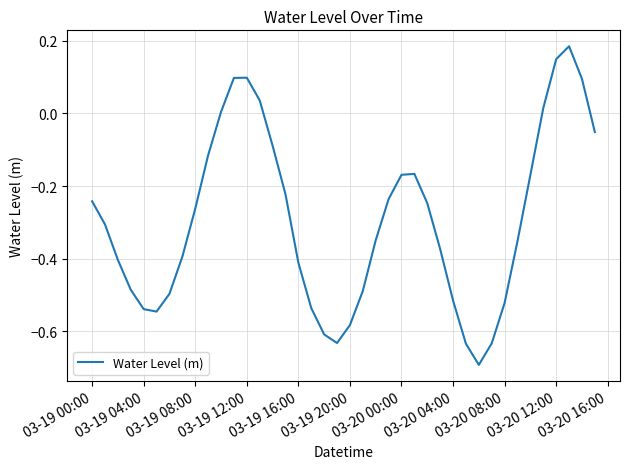

How many categories are shown in the chart?

40